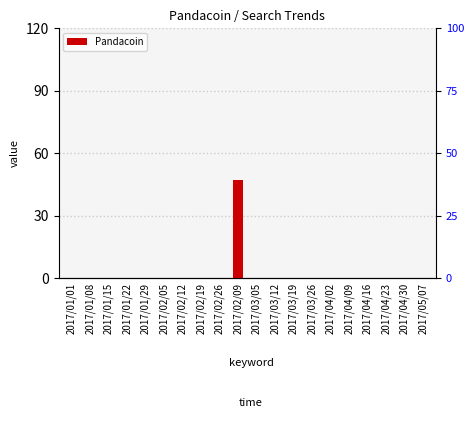

Are the bars horizontal?

No